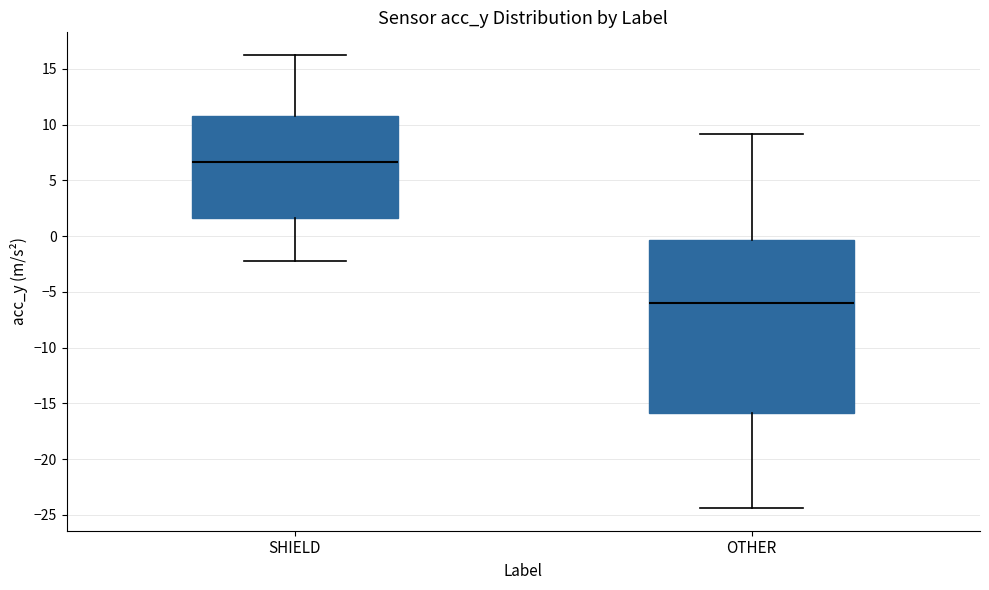

Reading left to right, transcribe this box plot: for each box, give where its median line is, the range the box spans, and where its two whiskers end, as read against the y-axis. The values are not printed on the chart, so give them approximately, as read against the axis.

SHIELD: median 6.5, box 1.5 to 10.5, whiskers -2.0 to 16.5
OTHER: median -6.0, box -16.0 to -0.5, whiskers -24.5 to 9.0